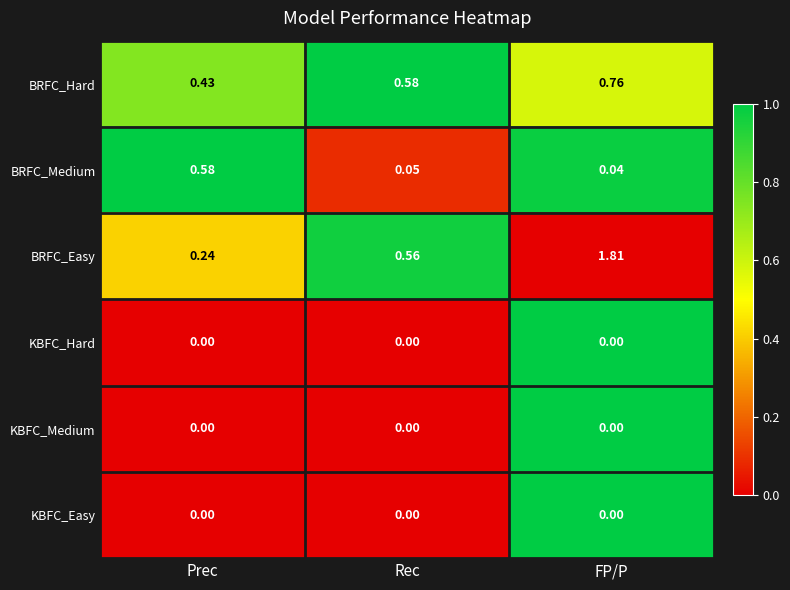

Where is BRFC_Hard nearest to the value 0?

Prec